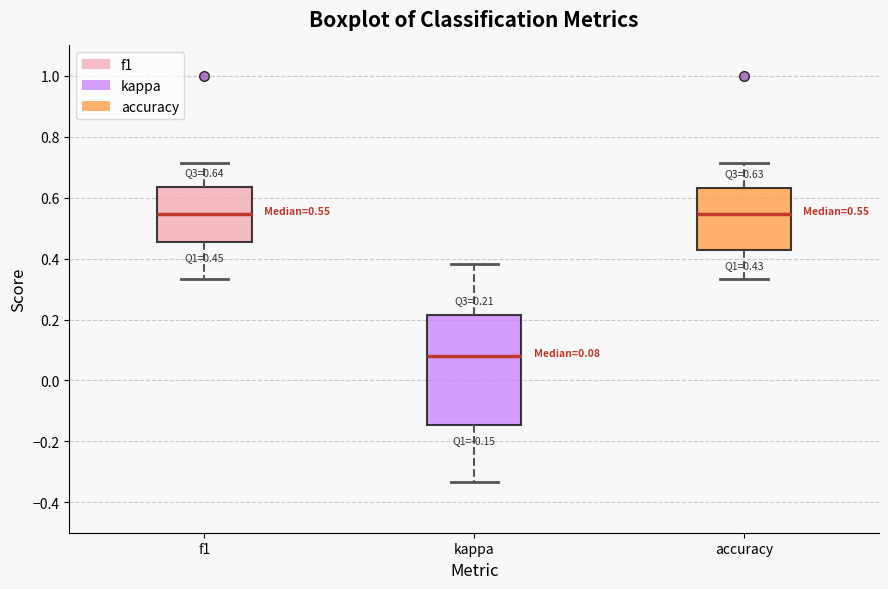

Which box is the tallest, from its lower edge to its upper edge?

kappa